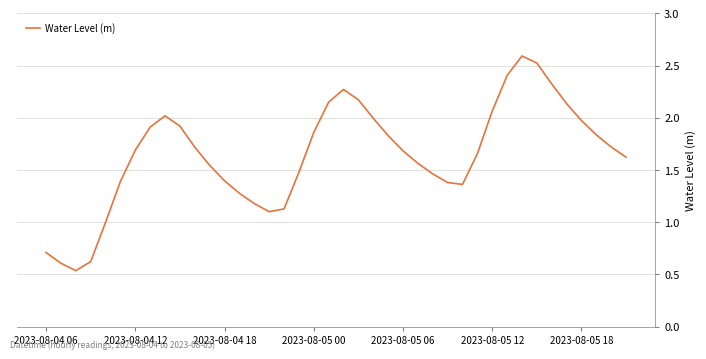

True or false: the data has more than 2 interior local peaks.

True